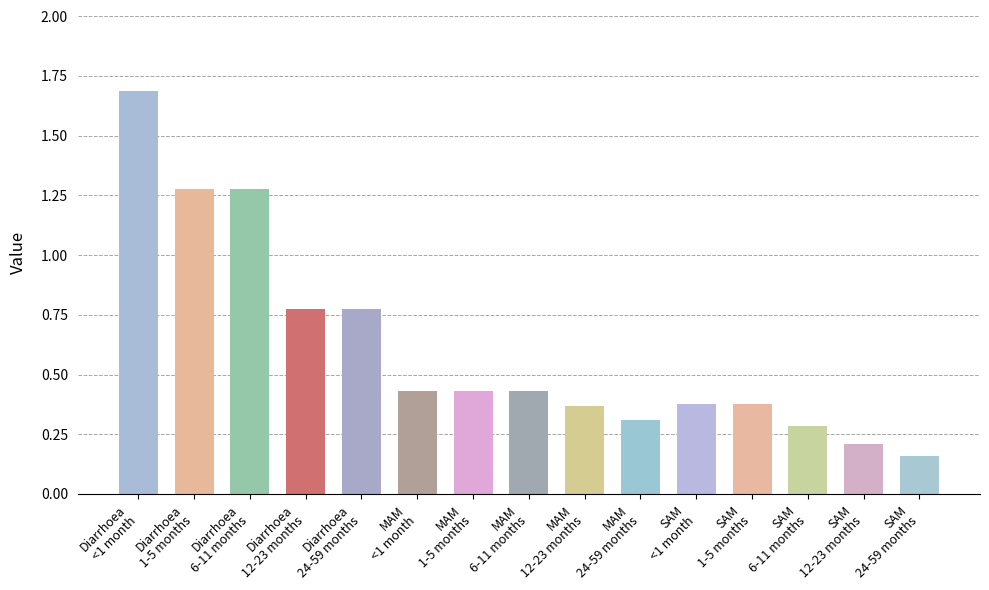

At which category does the chart reach its minimum across all series?

SAM
24-59 months